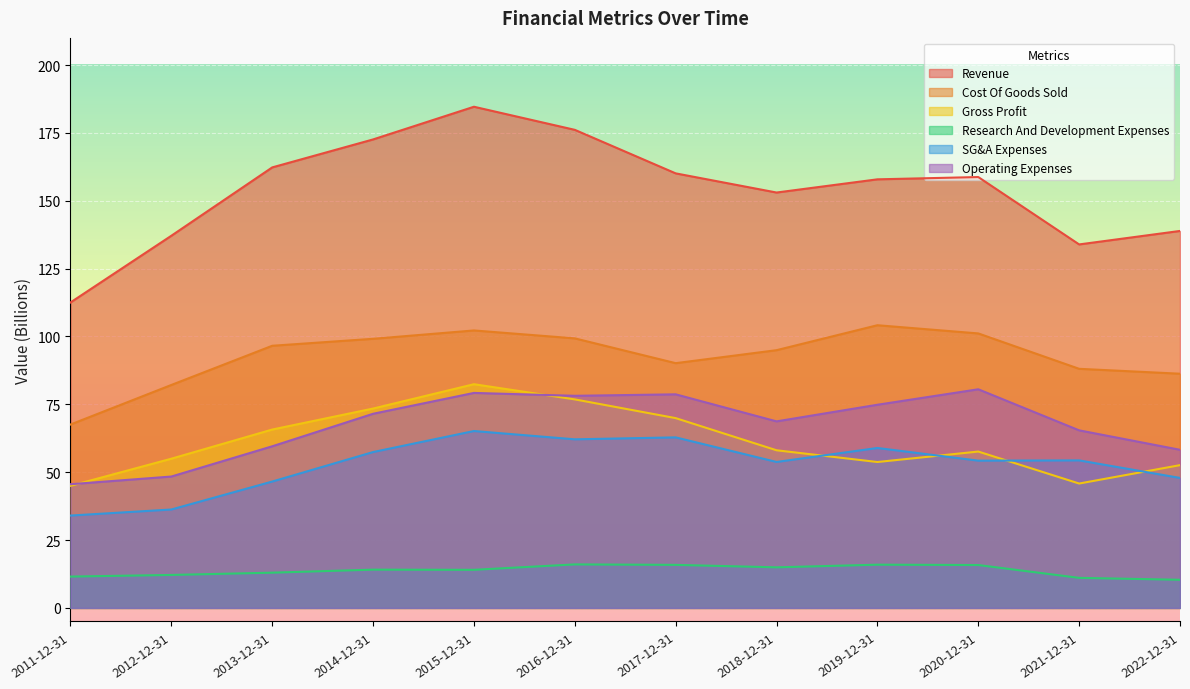

What is the highest value of the Gross Profit series?

82.4